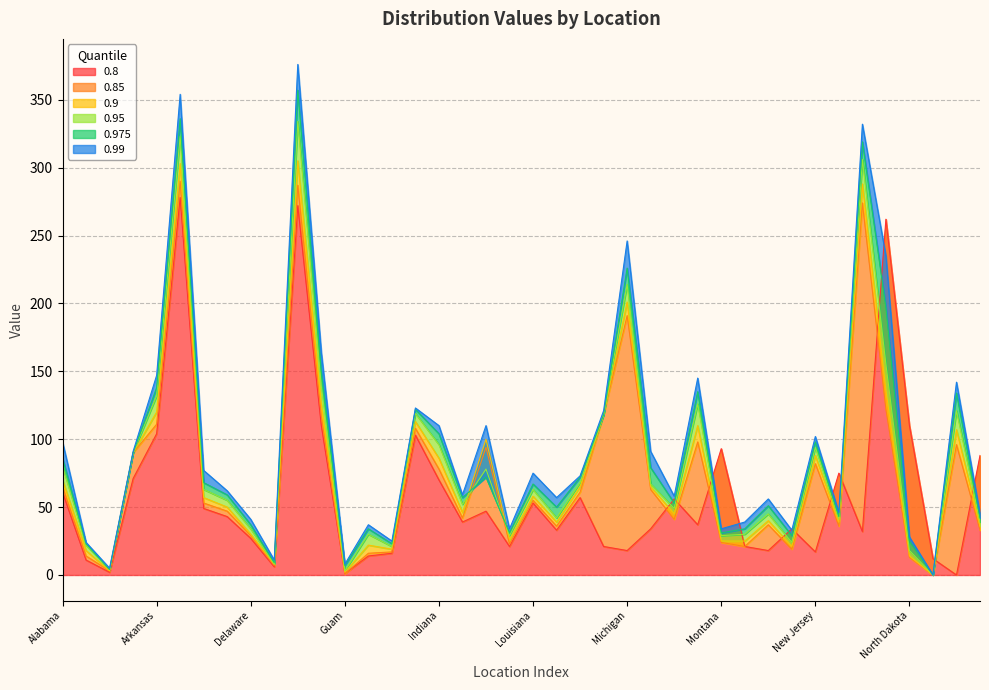

How many values in 0.95 are above zero?

39